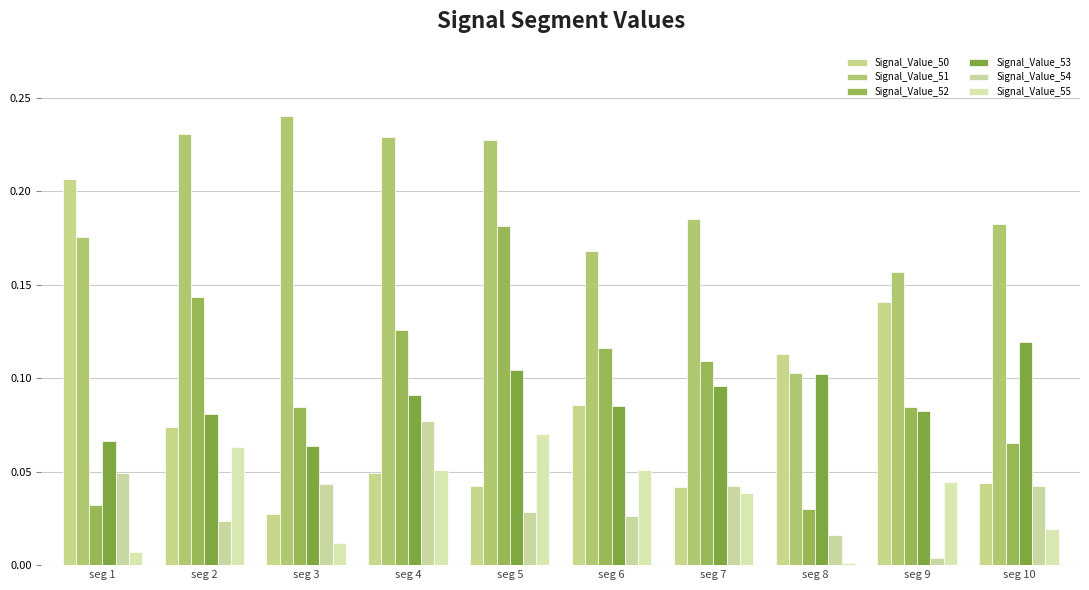

At which category is the sum across all series the highest?

seg 5